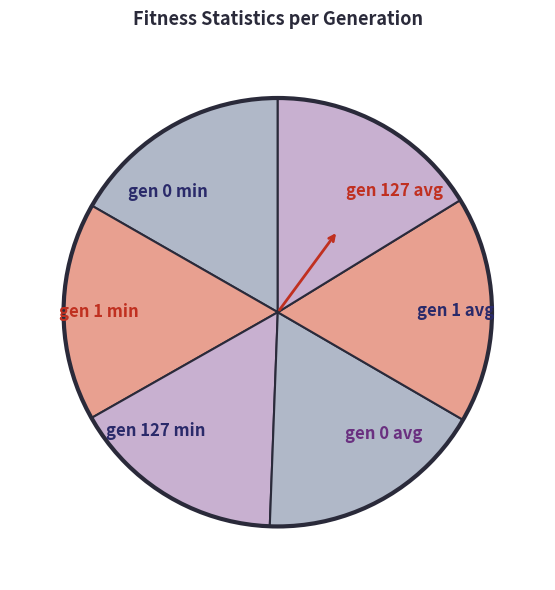

Is the sum of gen 127 avg and gen 1 avg greater than half?

No